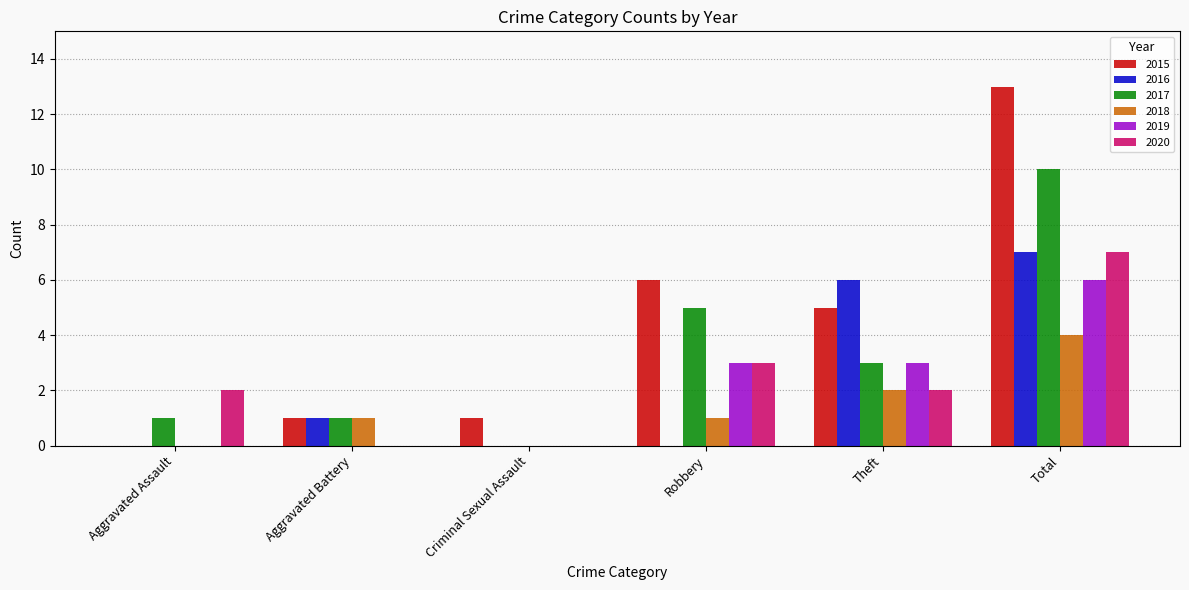

What is the maximum value shown in the chart?

13